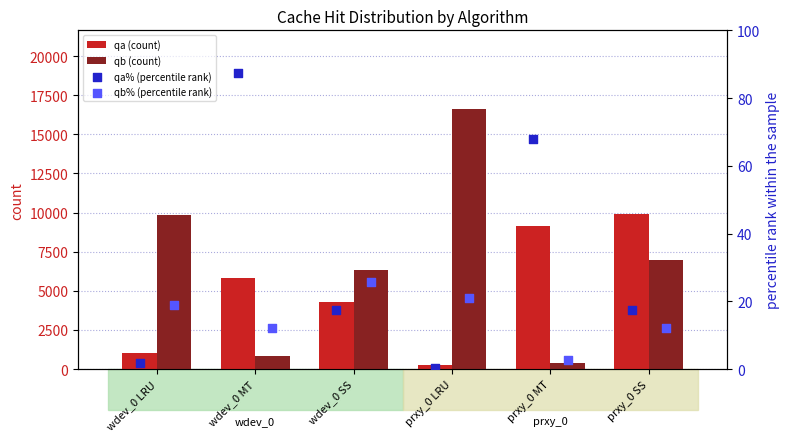

What are all the series names shown in the legend?

qa (count), qb (count), qa% (percentile rank), qb% (percentile rank)